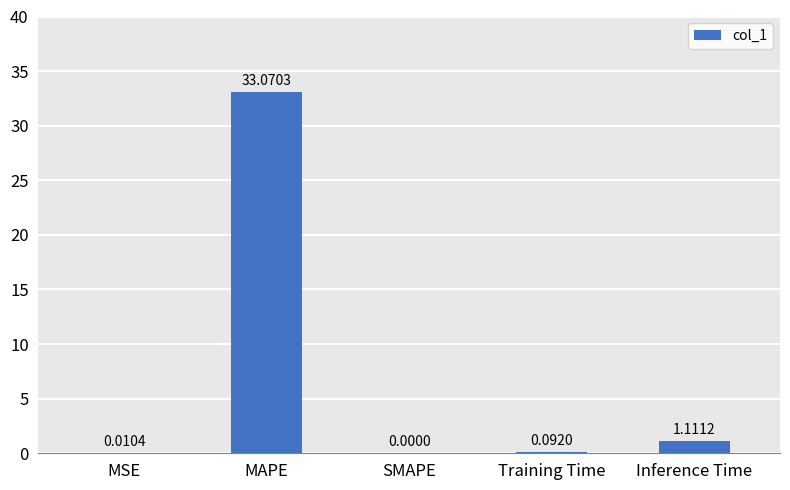

What is the average value?

6.9